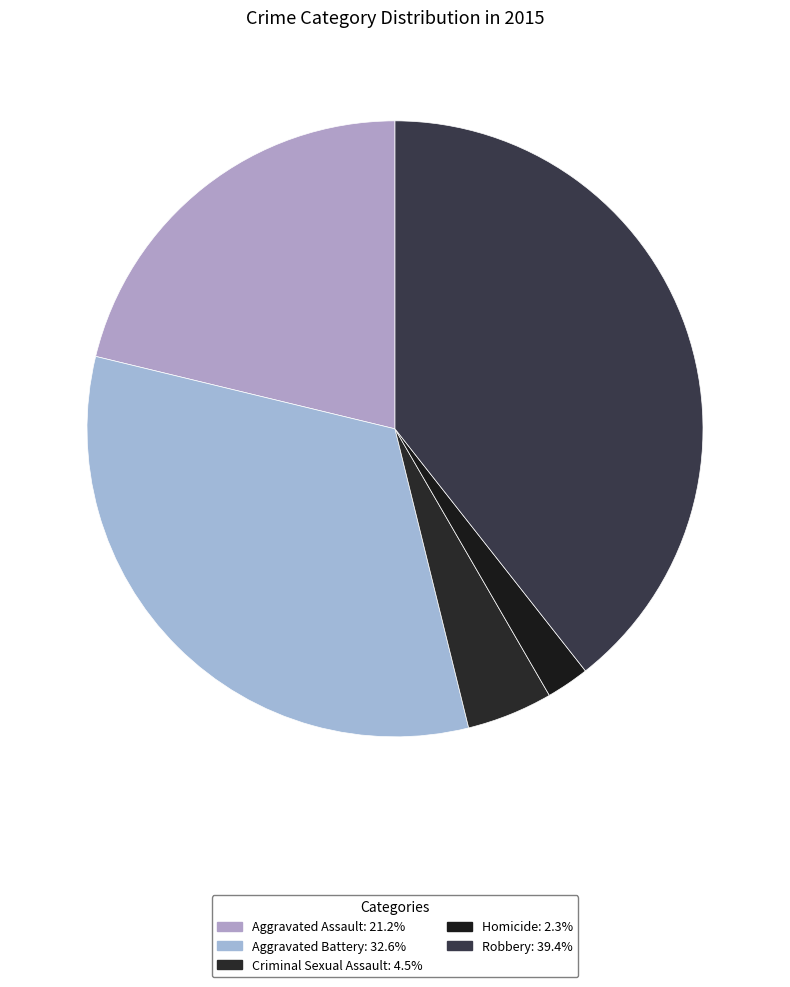

How many slices are in this pie chart?

5